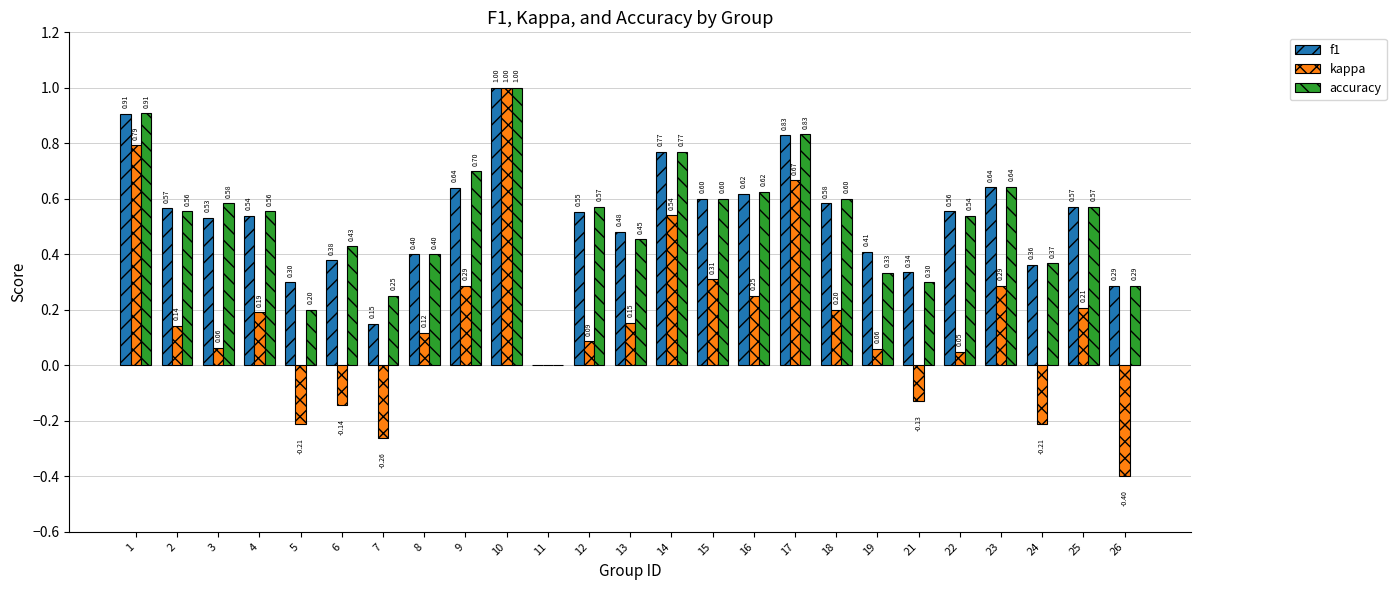

At which category is the sum across all series the highest?

10